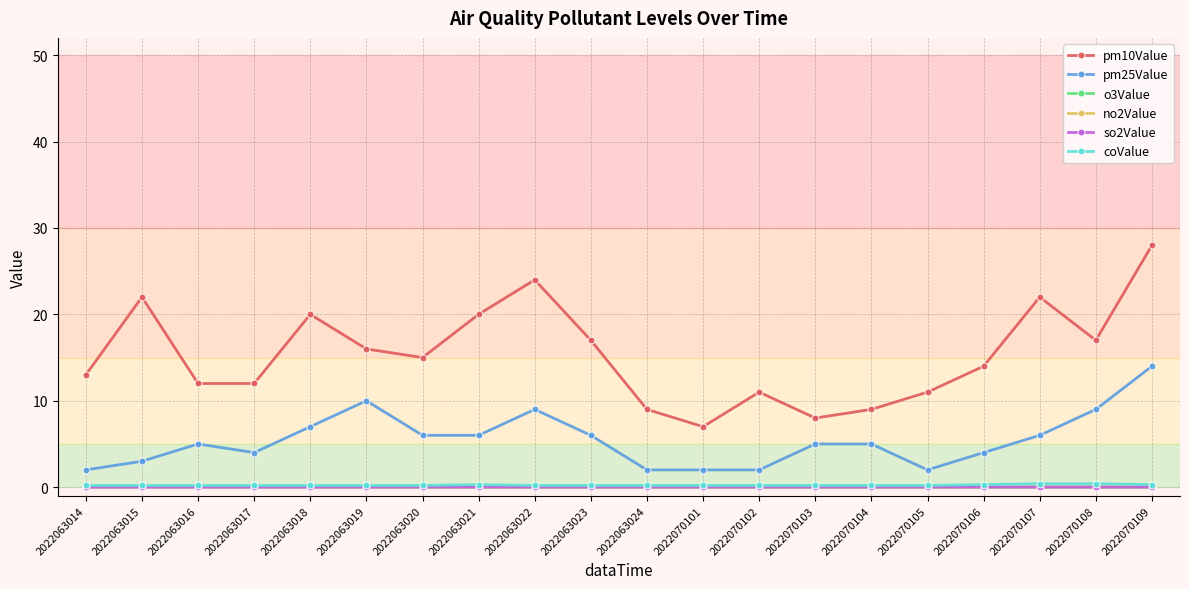

True or false: o3Value has a value of 0.0 at 2022070101.

True